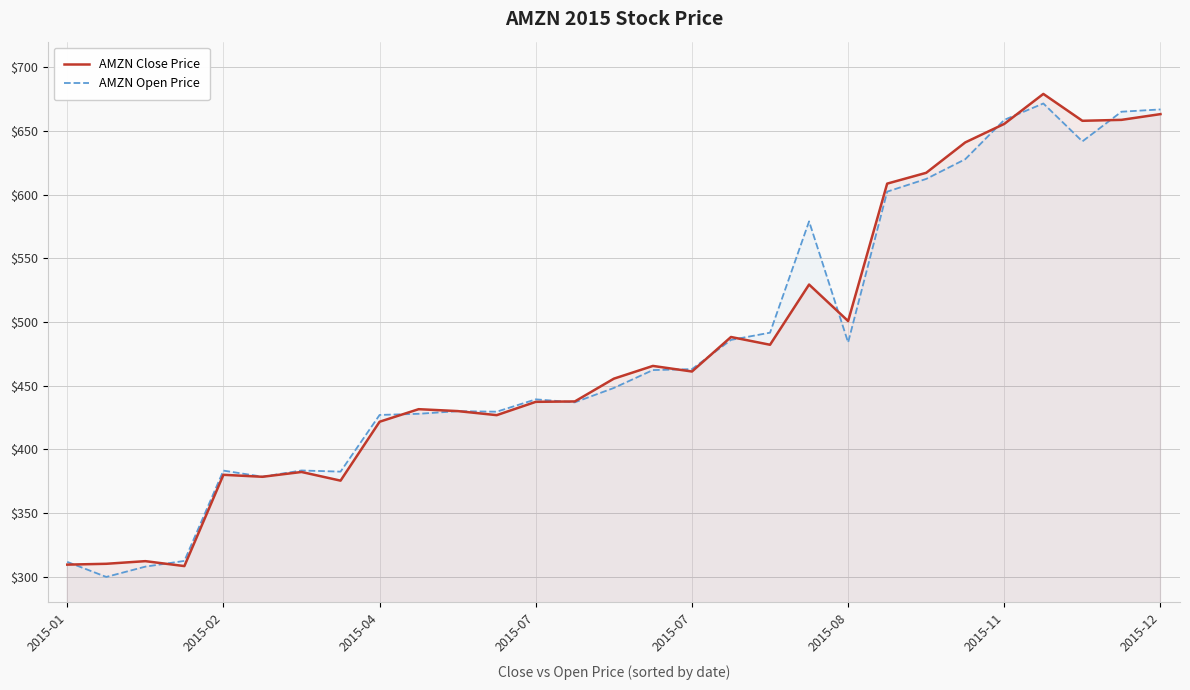

What is the sum of all AMZN Open Price values?

13912.4